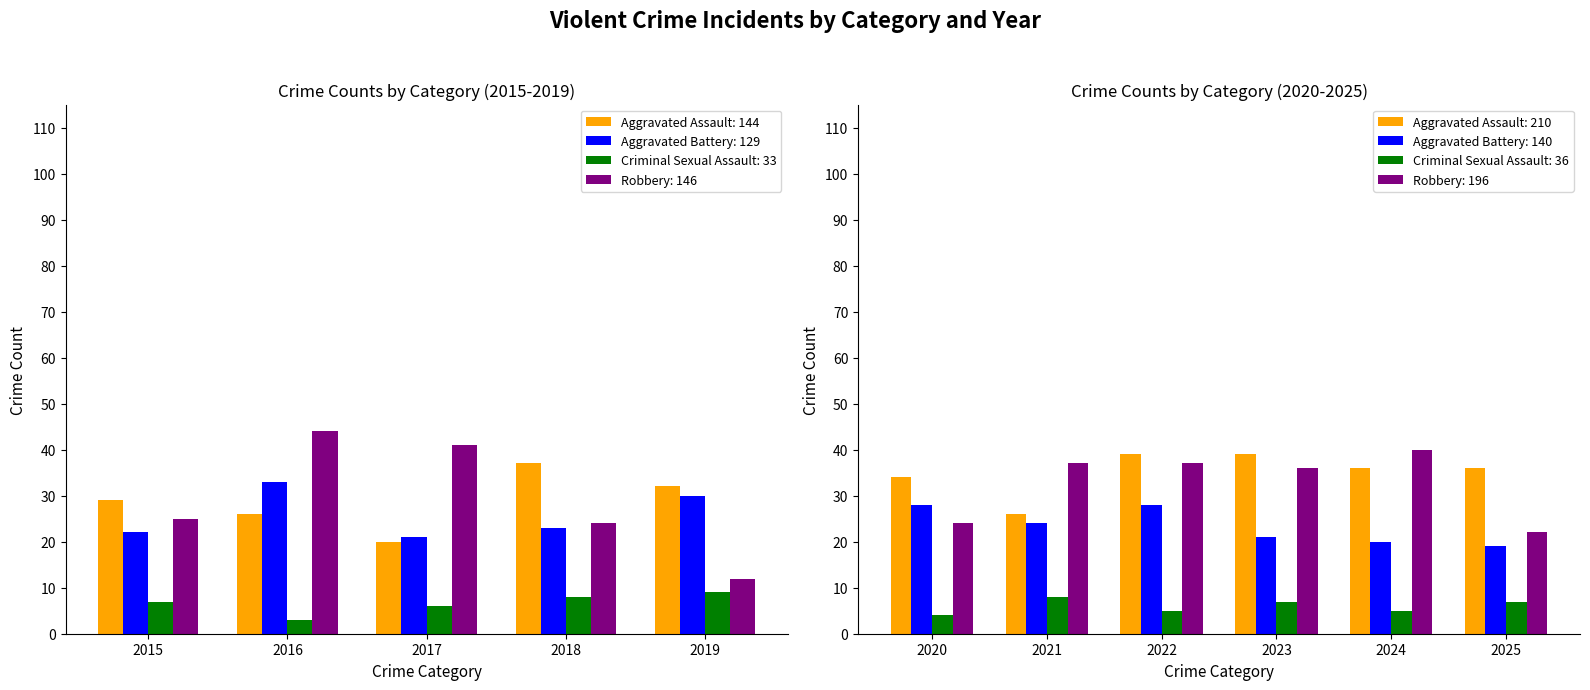

How many bars are there in each group?

4